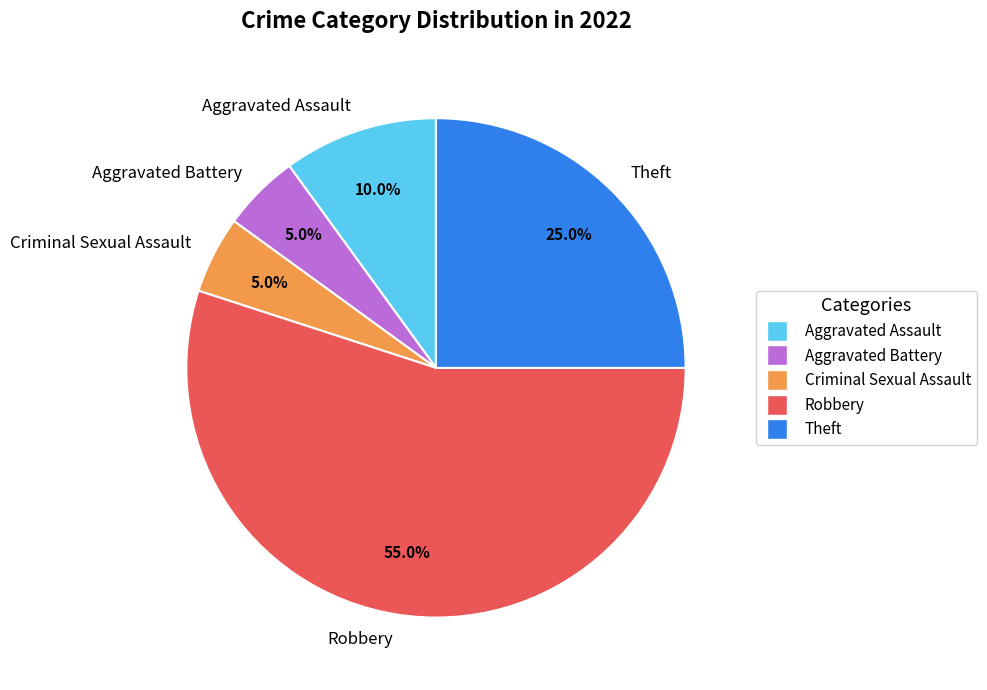

What portion of the pie excludes Aggravated Battery?

95.0%